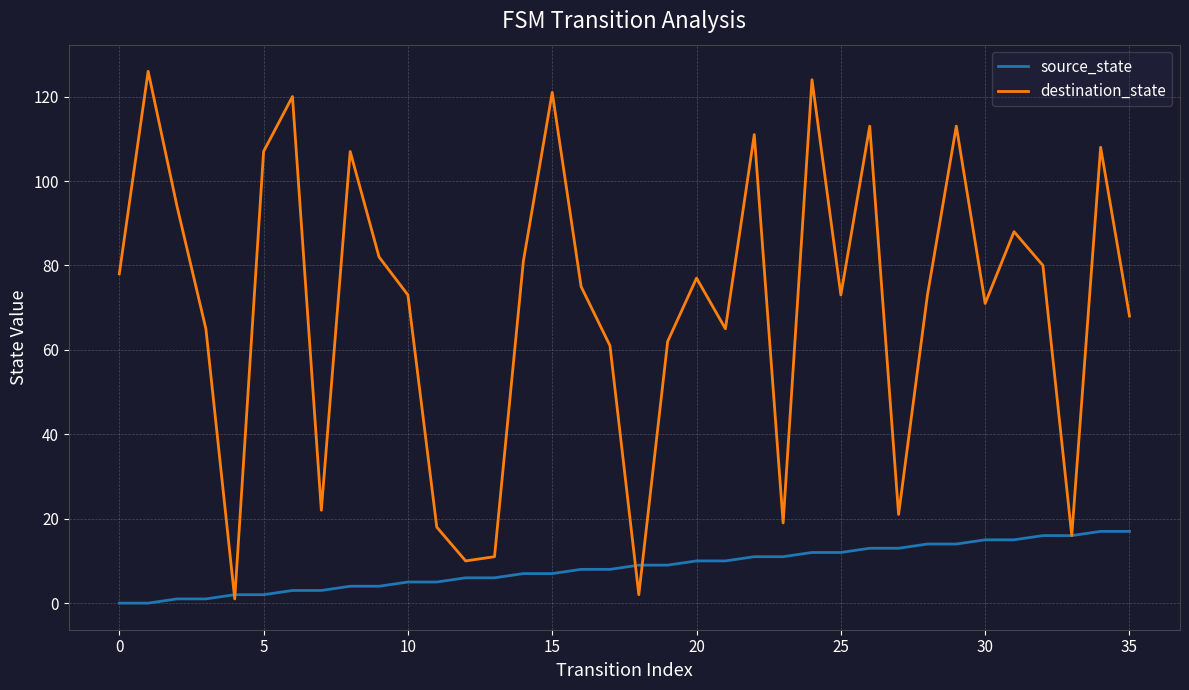

Which series has the widest spread of values?

destination_state